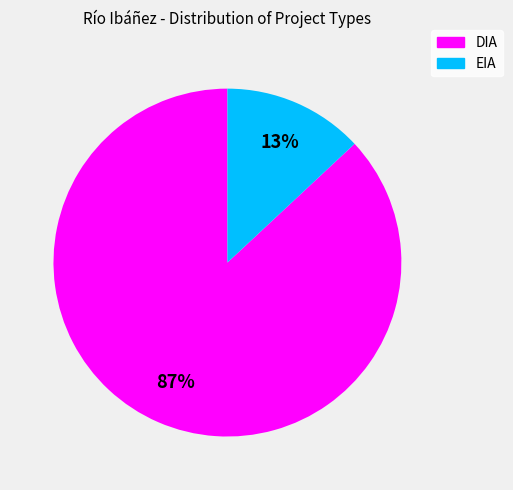

What is the majority slice?

DIA